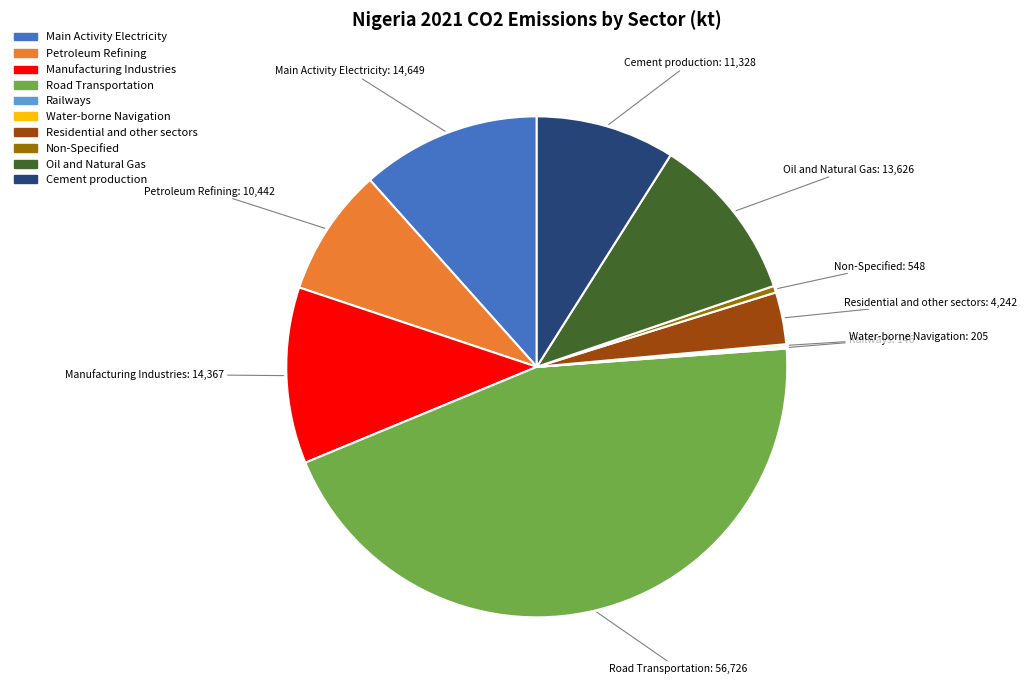

Which has a higher value, Oil and Natural Gas or Non-Specified?

Oil and Natural Gas